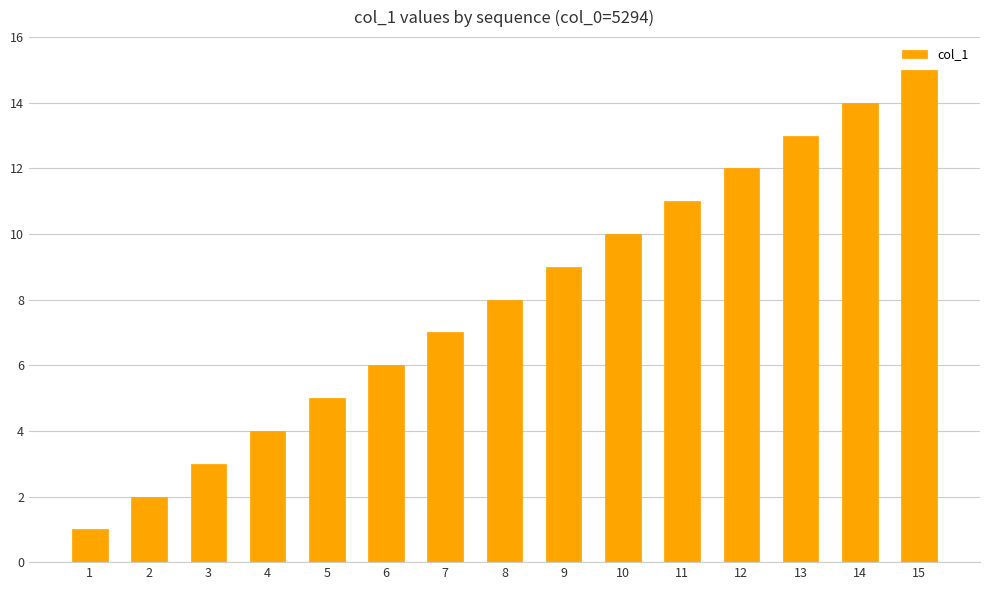

At which category does the chart reach its minimum across all series?

1